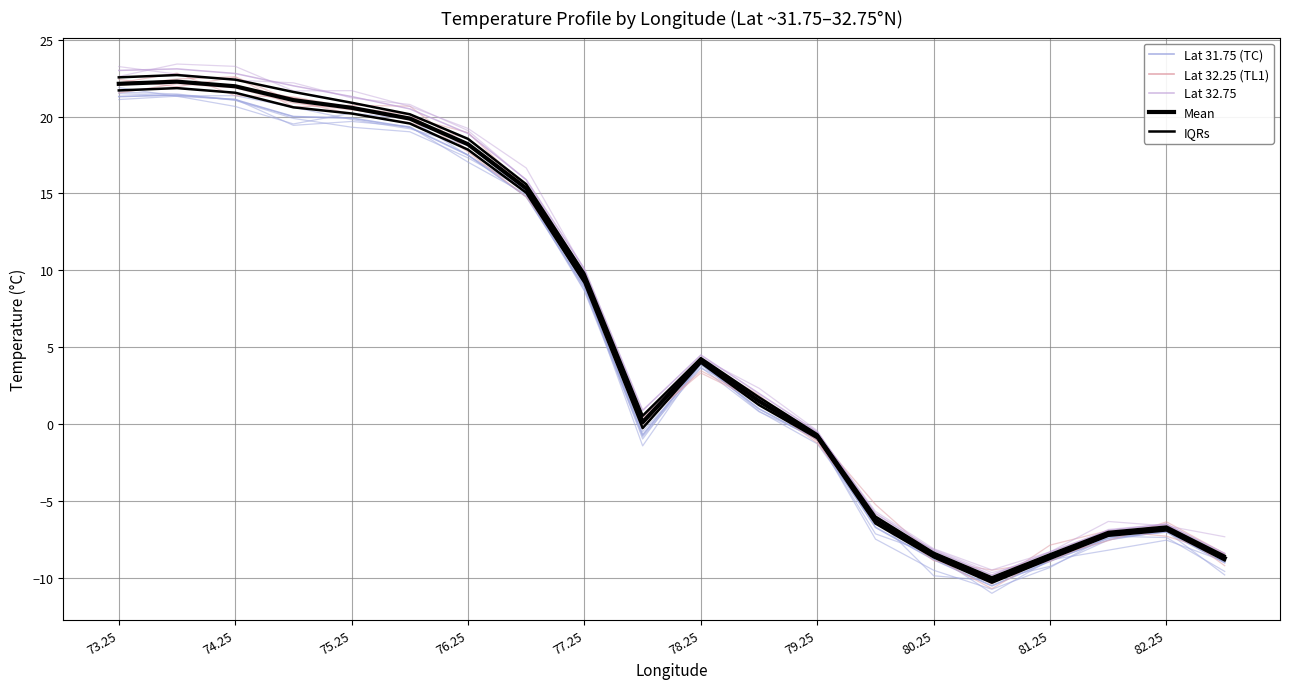

How many categories are shown in the chart?

20